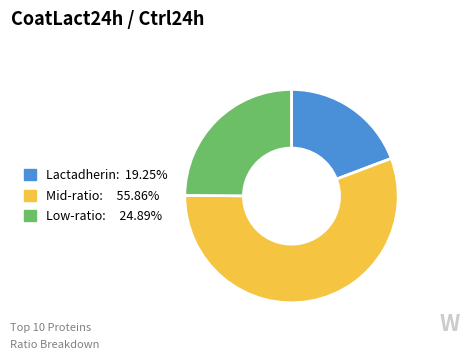

Does any single category account for the majority?

Yes